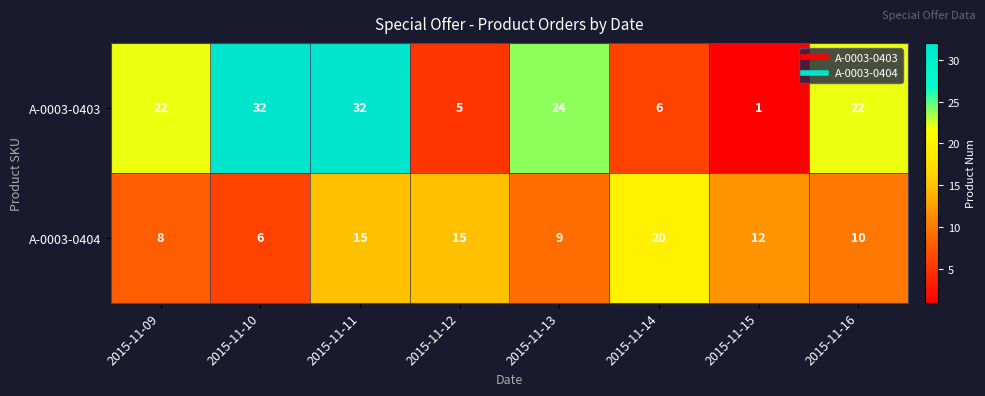

What is the greatest value displayed?

32